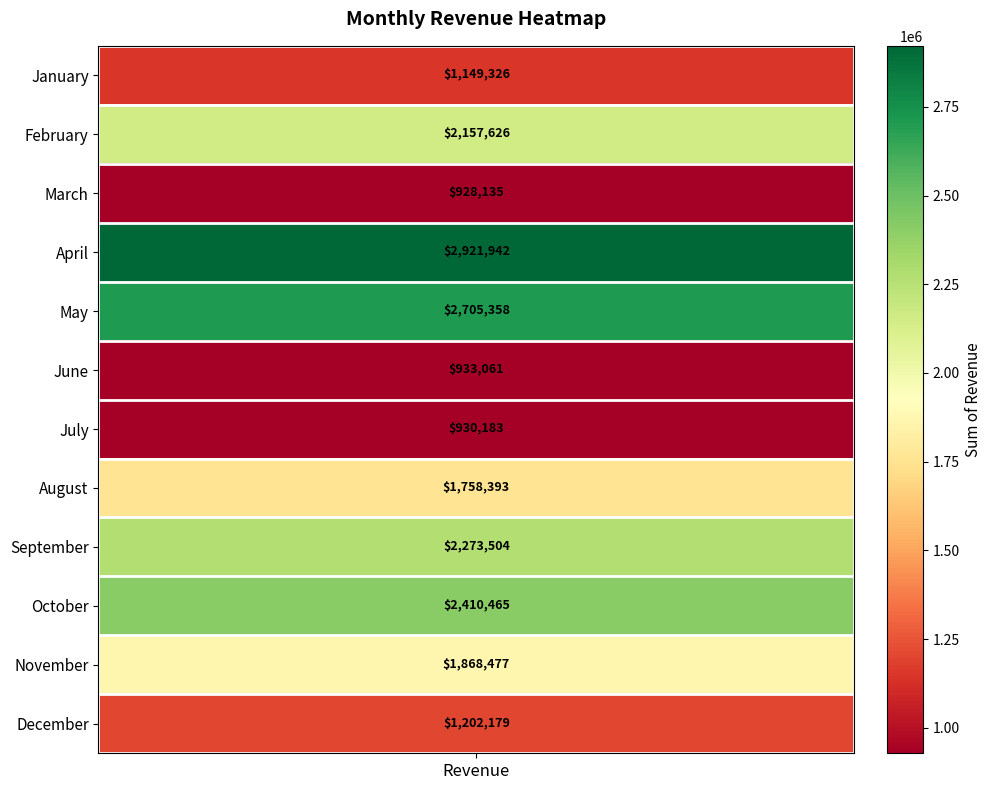

List the labels in order of value, smallest first.

March, July, June, January, December, August, November, February, September, October, May, April